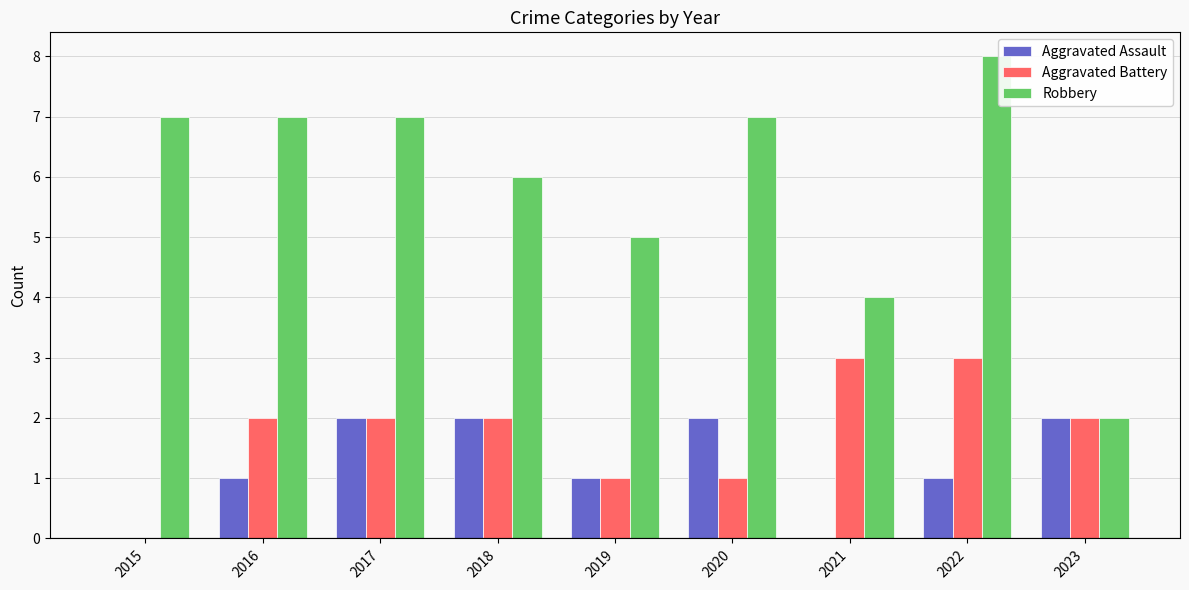

Reading left to right, what are all the values shown in this chart?

Aggravated Assault: 2015=0	2016=1	2017=2	2018=2	2019=1	2020=2	2021=0	2022=1	2023=2
Aggravated Battery: 2015=0	2016=2	2017=2	2018=2	2019=1	2020=1	2021=3	2022=3	2023=2
Robbery: 2015=7	2016=7	2017=7	2018=6	2019=5	2020=7	2021=4	2022=8	2023=2